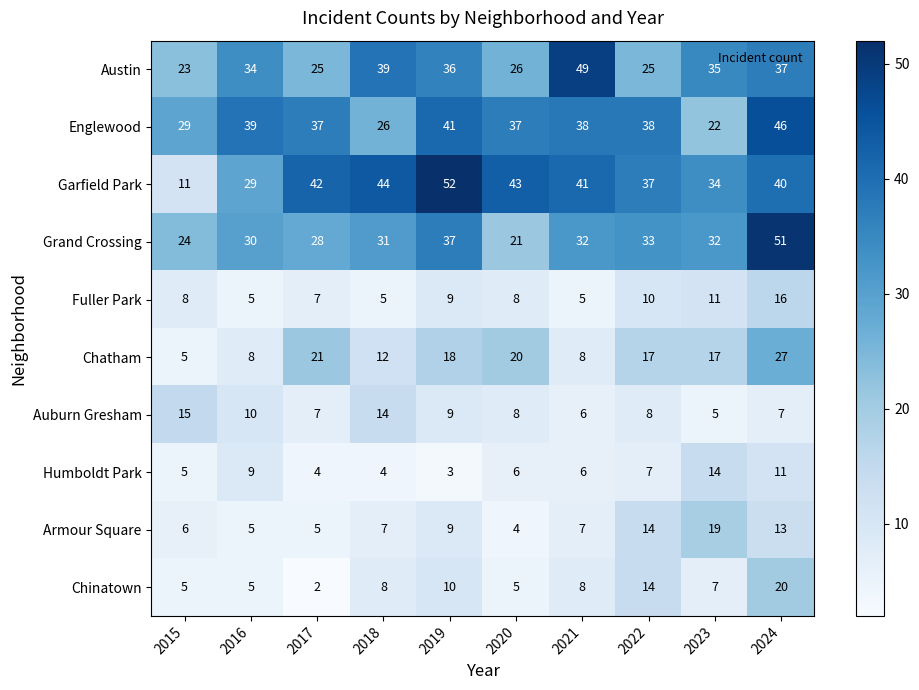

Is it true that Humboldt Park equals 4 at 2018?

True